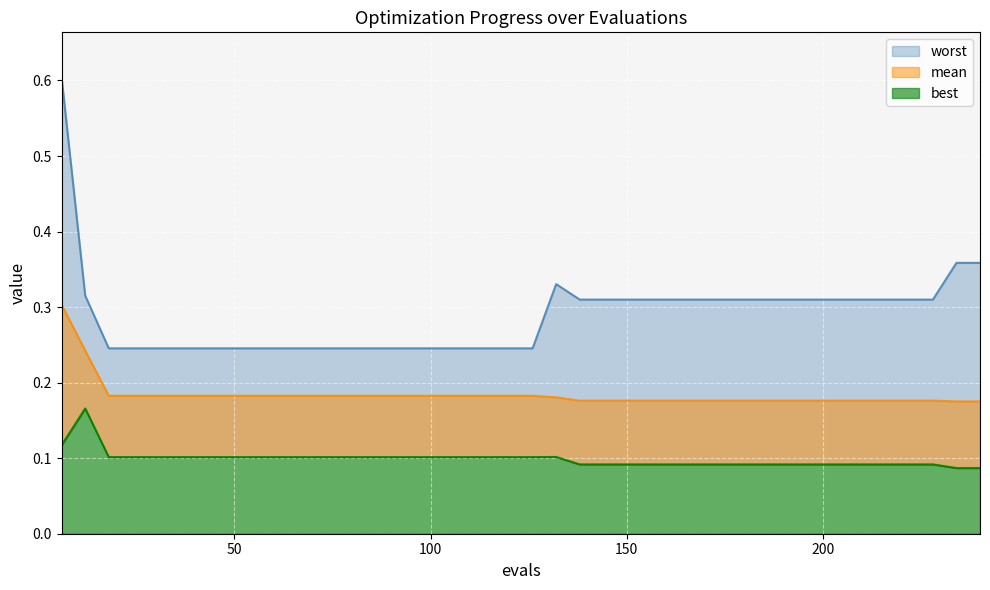

What are all the series names shown in the legend?

mean, best, worst